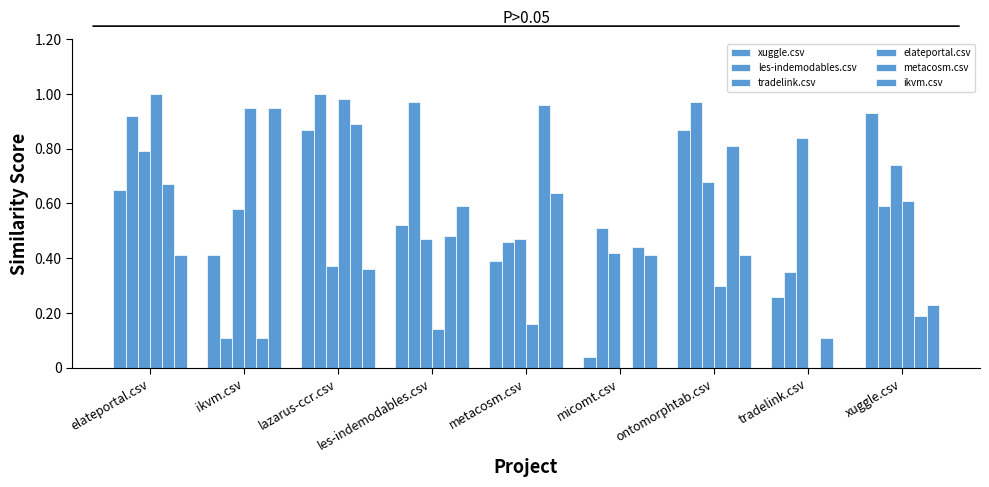

How many series are shown in this chart?

6